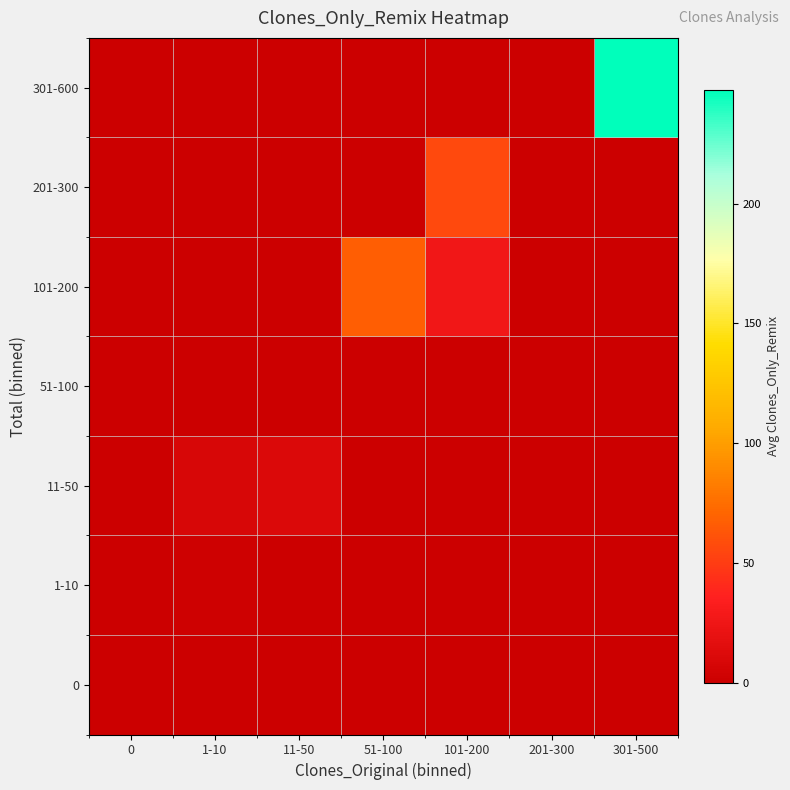

Reading left to right, transcribe all the data shown in this chart.

0: 0=0.0	1-10=0.0	11-50=0.0	51-100=0.0	101-200=0.0	201-300=0.0	301-500=0.0
1-10: 0=0.0	1-10=2.0	11-50=0.0	51-100=0.0	101-200=0.0	201-300=0.0	301-500=0.0
11-50: 0=0.0	1-10=8.0	11-50=11.0	51-100=0.0	101-200=0.0	201-300=0.0	301-500=0.0
51-100: 0=0.0	1-10=0.0	11-50=0.0	51-100=0.0	101-200=0.0	201-300=0.0	301-500=0.0
101-200: 0=0.0	1-10=0.0	11-50=0.0	51-100=67.4	101-200=27.0	201-300=0.0	301-500=0.0
201-300: 0=0.0	1-10=0.0	11-50=0.0	51-100=0.0	101-200=57.0	201-300=0.0	301-500=0.0
301-600: 0=0.0	1-10=0.0	11-50=0.0	51-100=0.0	101-200=0.0	201-300=0.0	301-500=247.5